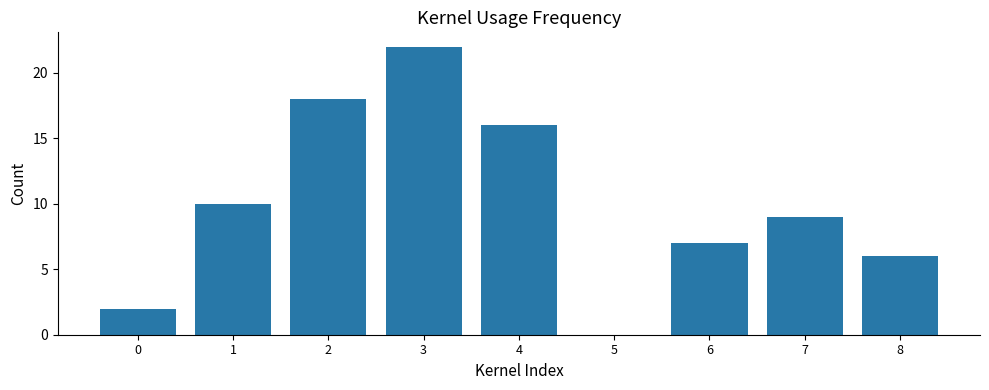

What is the average value?

10